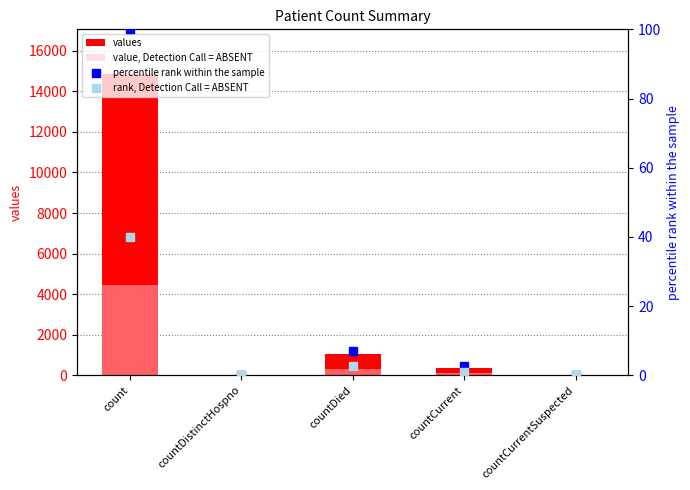

Which series has the largest total across all categories?

values